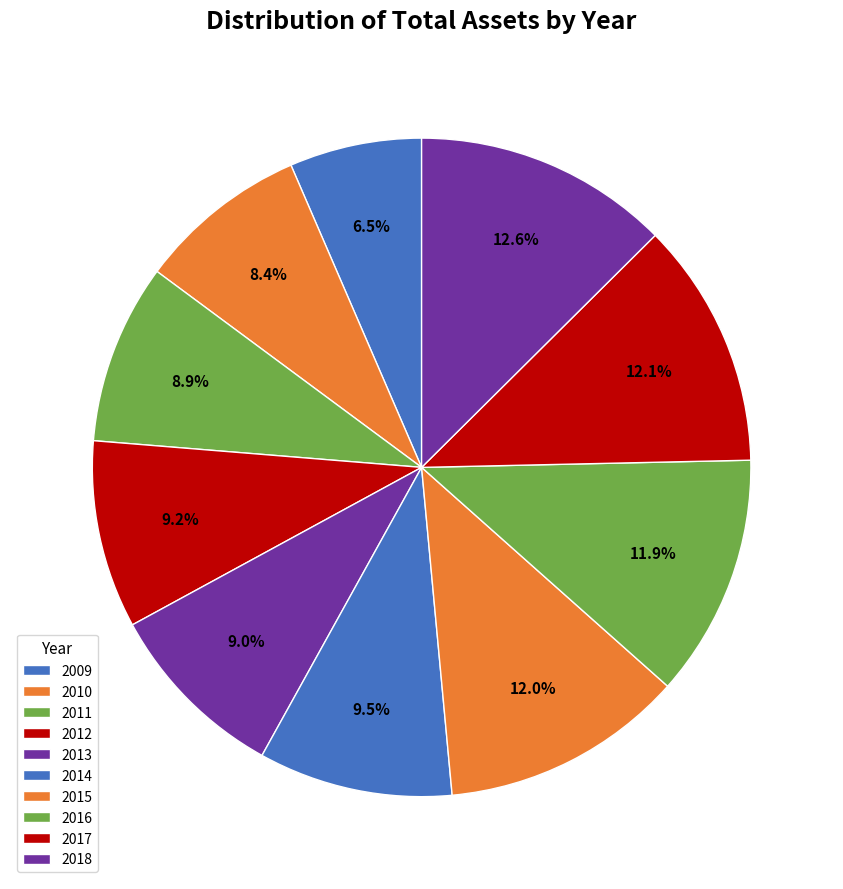

To the nearest percent, what is the combined percentage of 2014 and 2012?

19%